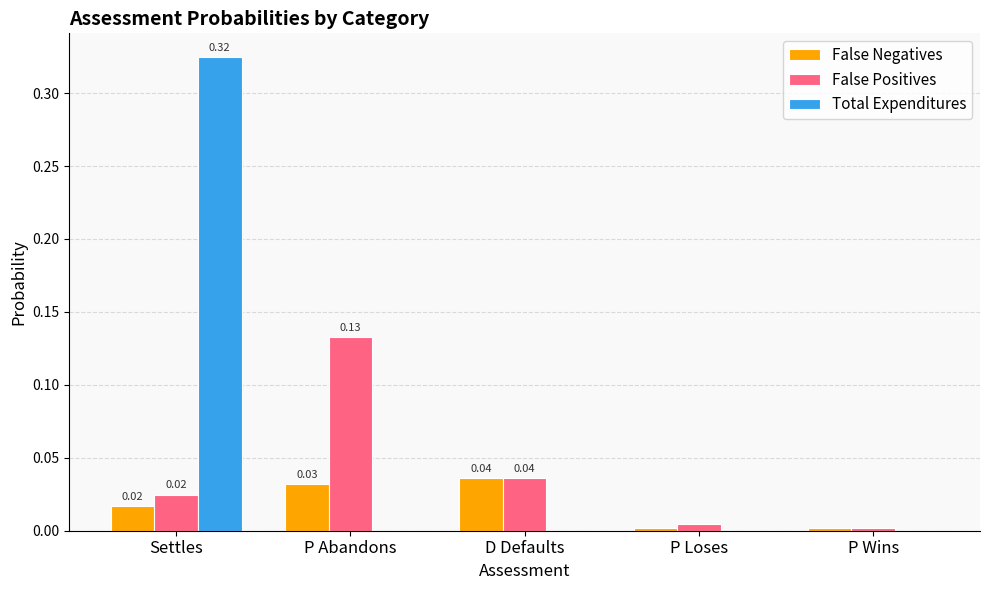

Which label corresponds to the largest value in the chart?

Settles